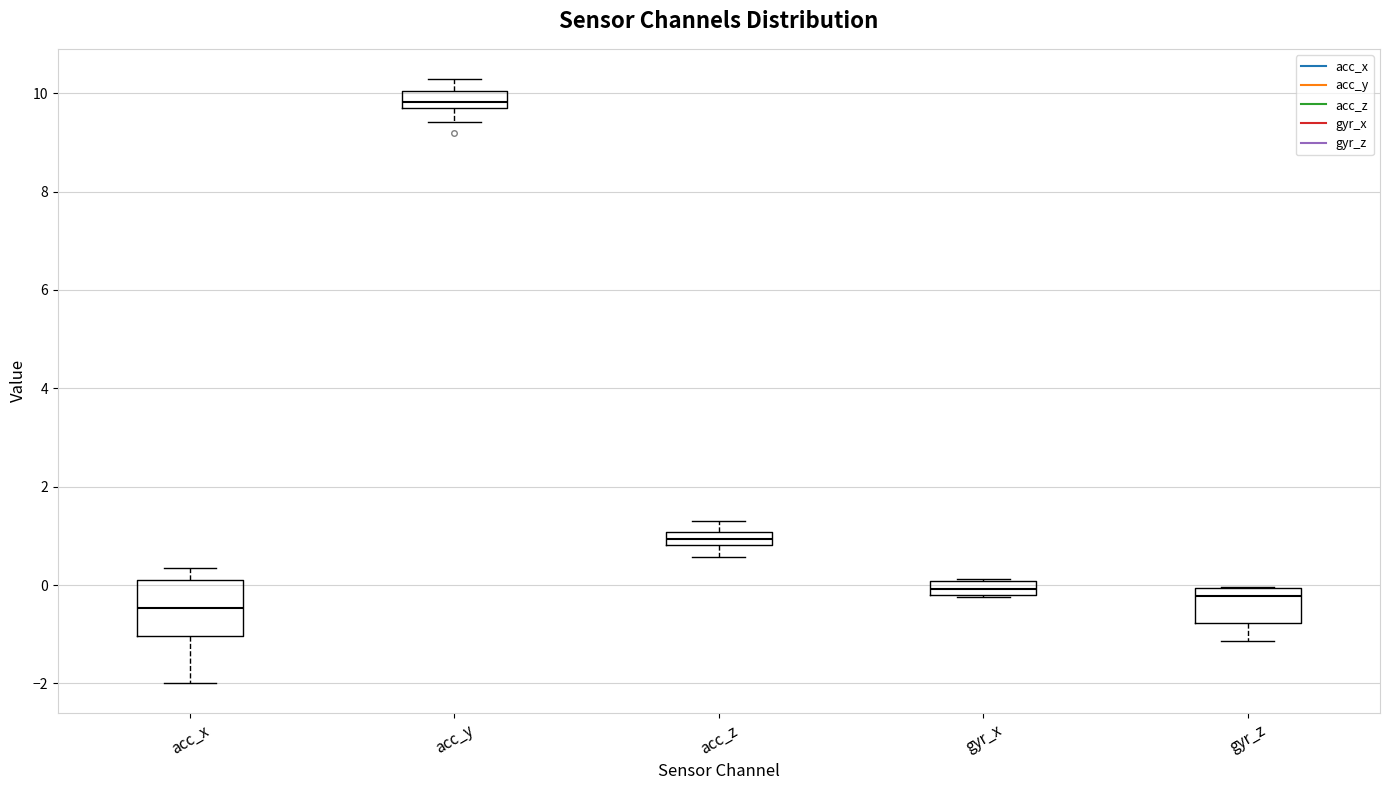

Which box is the tallest, from its lower edge to its upper edge?

acc_x